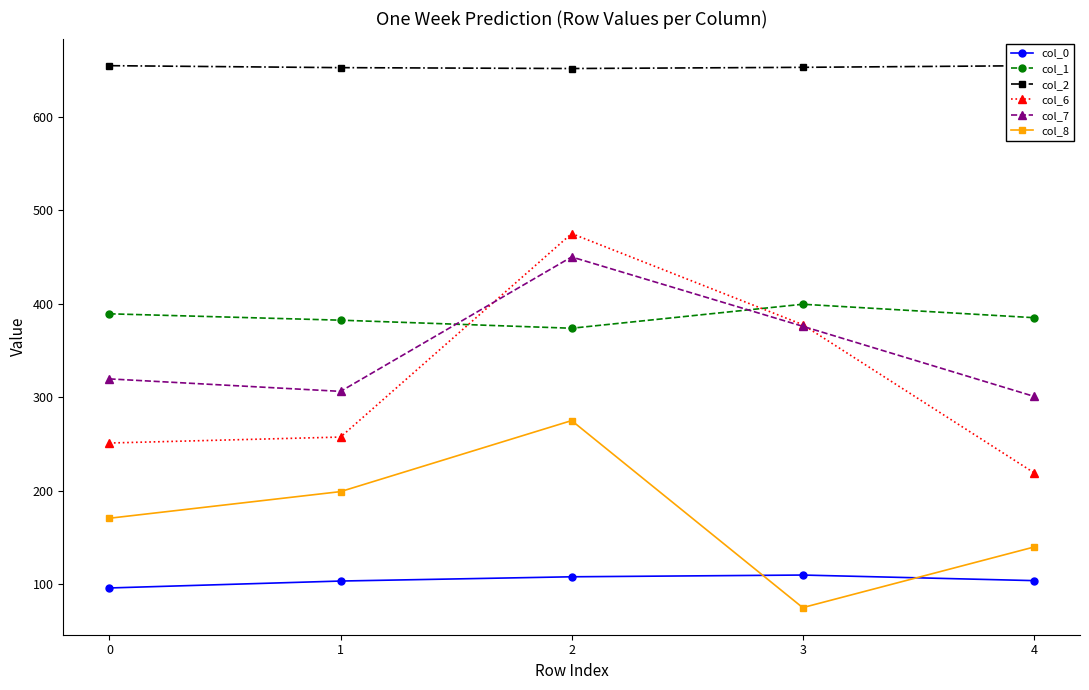

What is the minimum value shown in the chart?

75.0